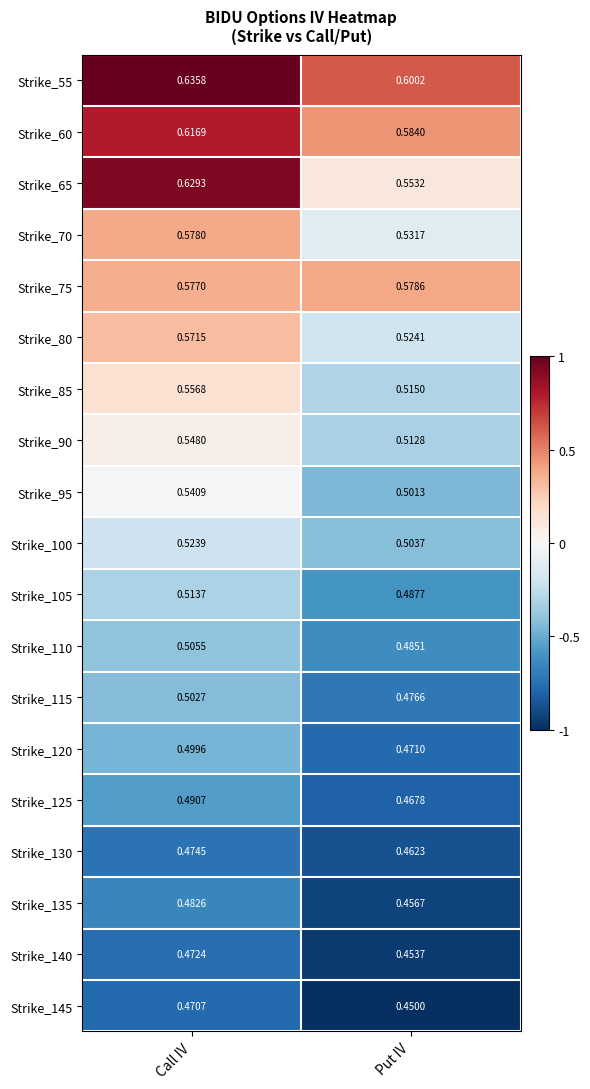

What is the total value across all series at Put IV?

9.6